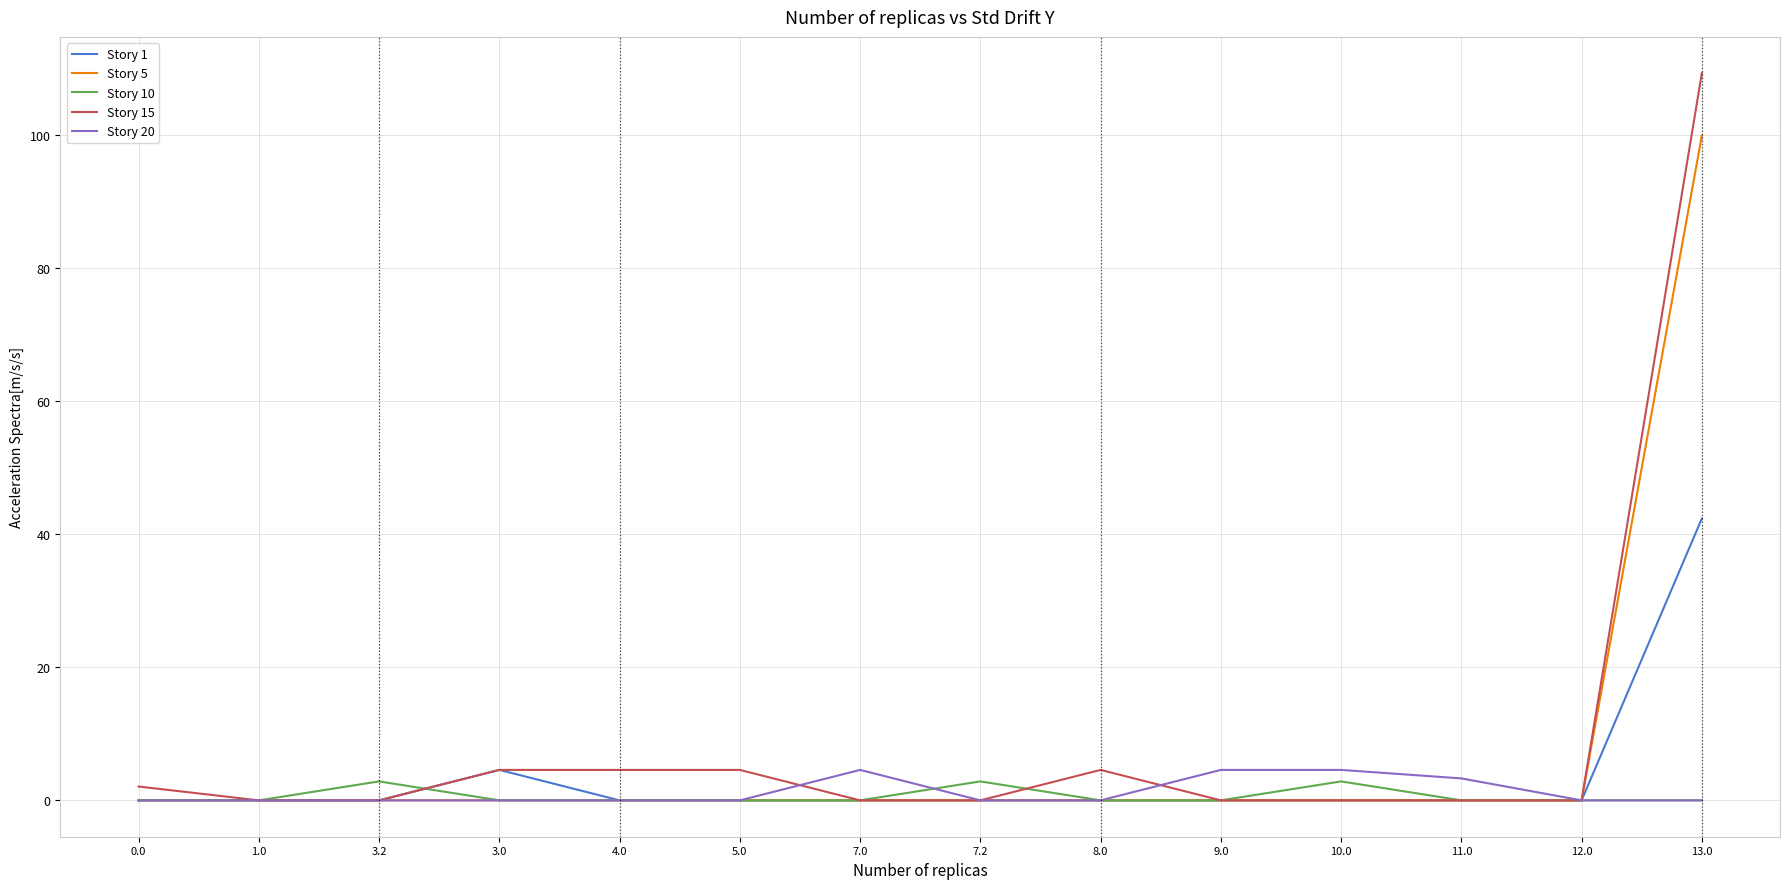

What position from the left is 4.0?

5